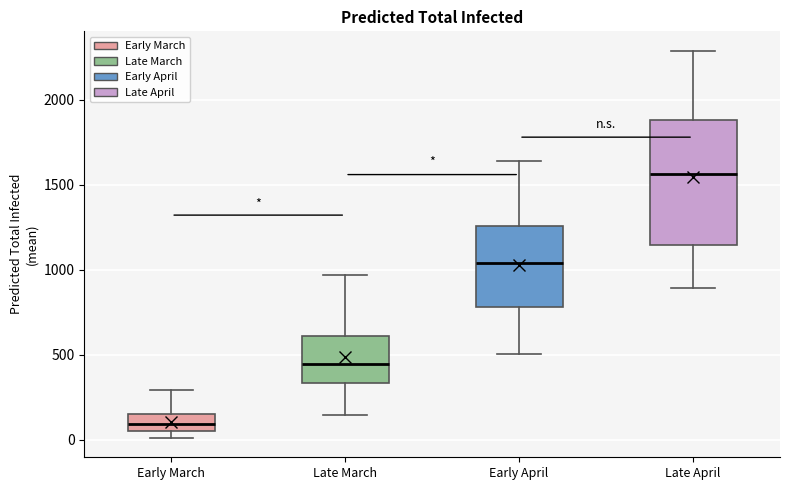

Reading left to right, read every box against the y-axis: the position of its median line, the range the box covers, and the ends of its whiskers. The values are not printed on the chart, so give them approximately, as read against the axis.

Early March: median 100, box 50 to 150, whiskers 0 to 300
Late March: median 450, box 350 to 600, whiskers 150 to 950
Early April: median 1050, box 800 to 1250, whiskers 500 to 1650
Late April: median 1550, box 1150 to 1900, whiskers 900 to 2300